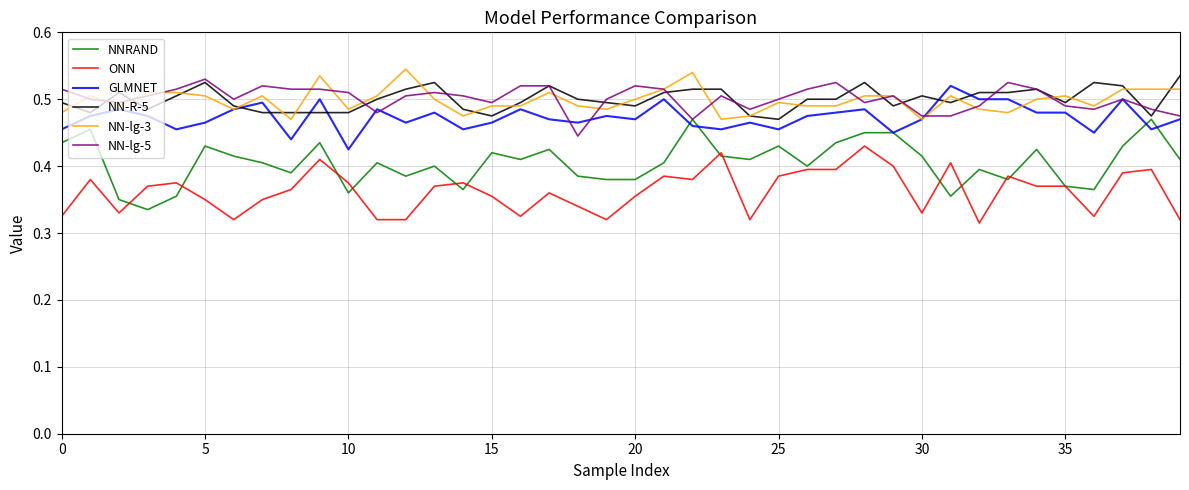

True or false: NN-lg-3 and NNRAND cross at least once.

False